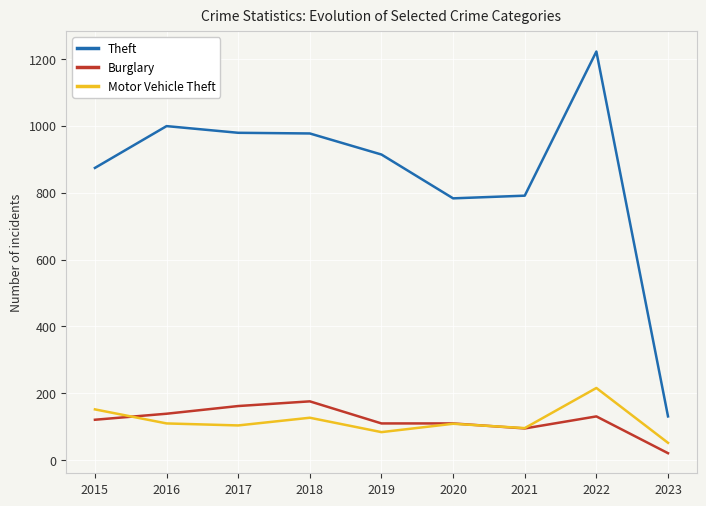

What value does the Theft series have at 2015?

874